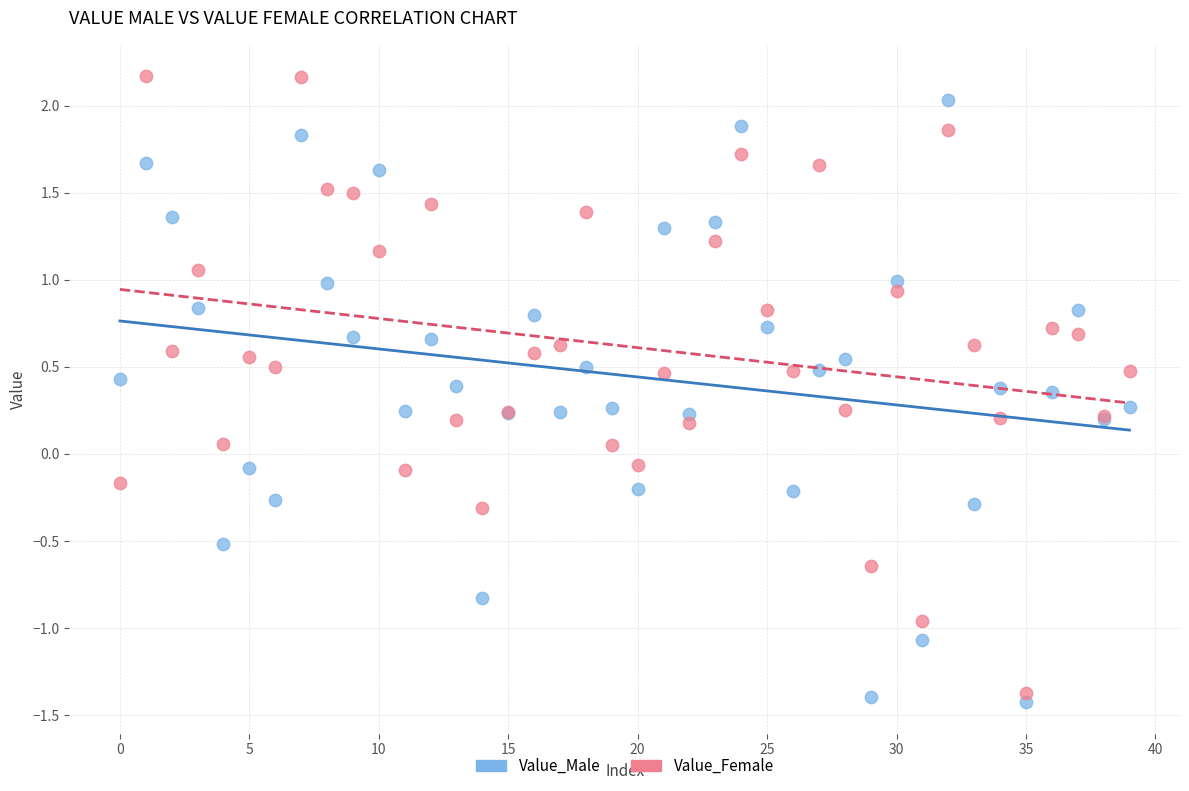

Which series contains the highest Y value?

Value_Female